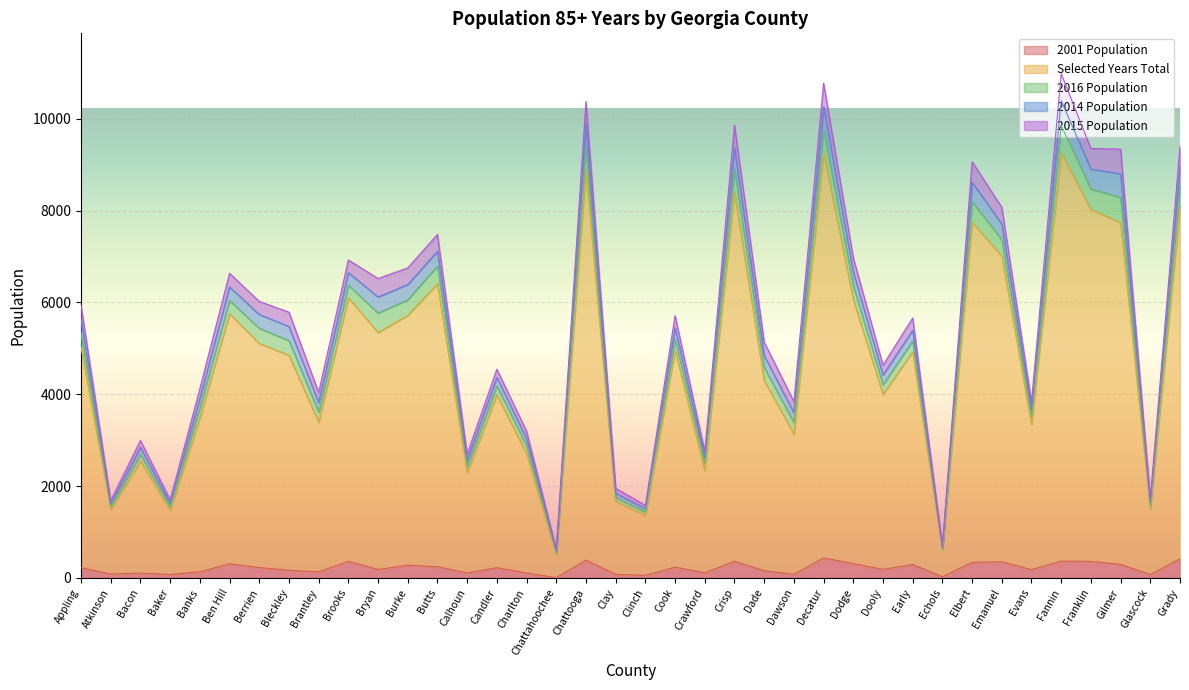

At which label does 2014 Population reach its peak?

Fannin